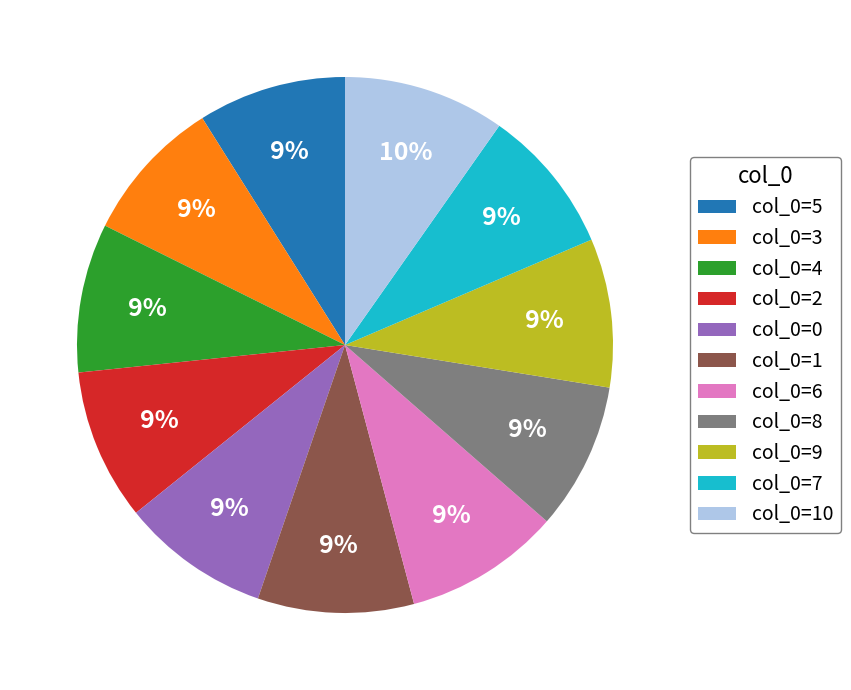

The col_0=4 slice represents 19% of the pie. True or false?

False